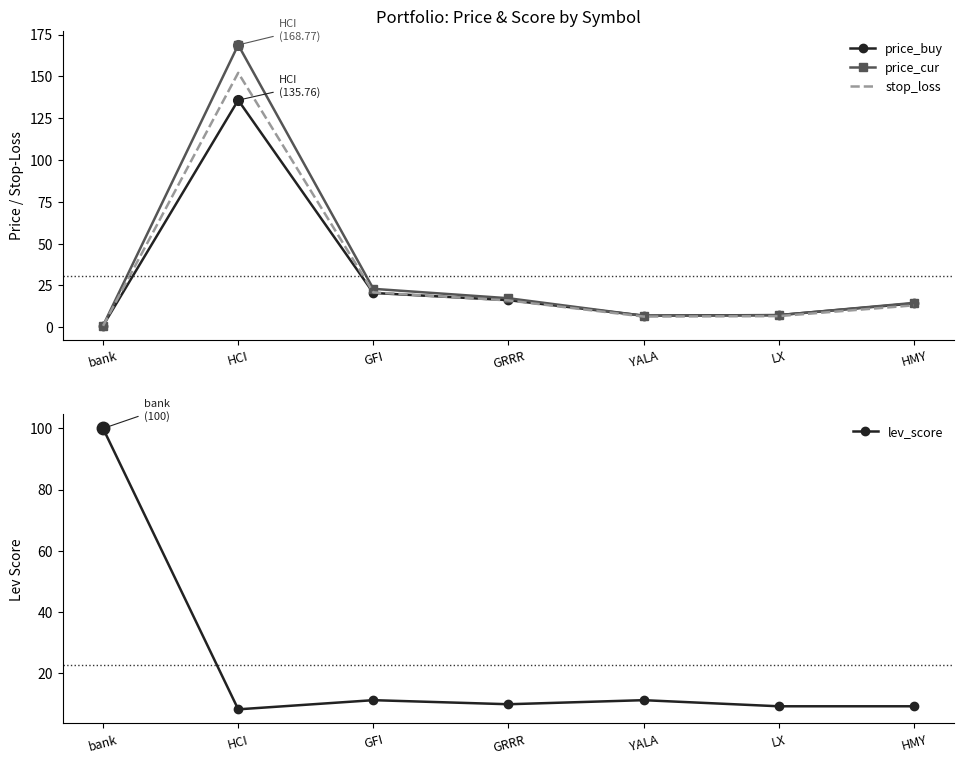

At which category does stop_loss reach its first local peak?

HCI